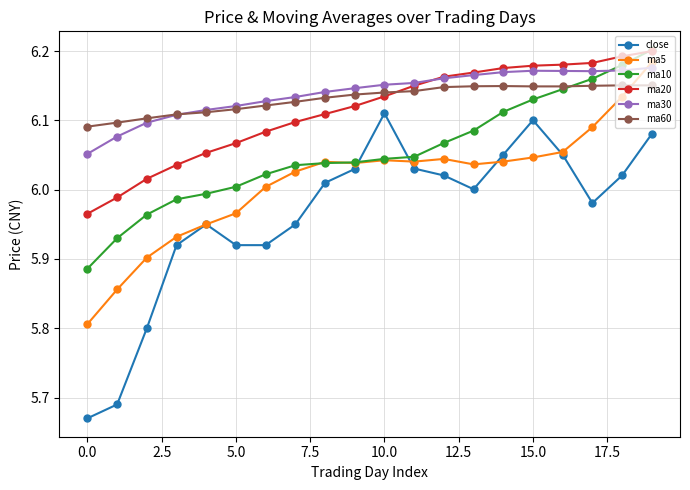

Count the number of data series in this chart.

6